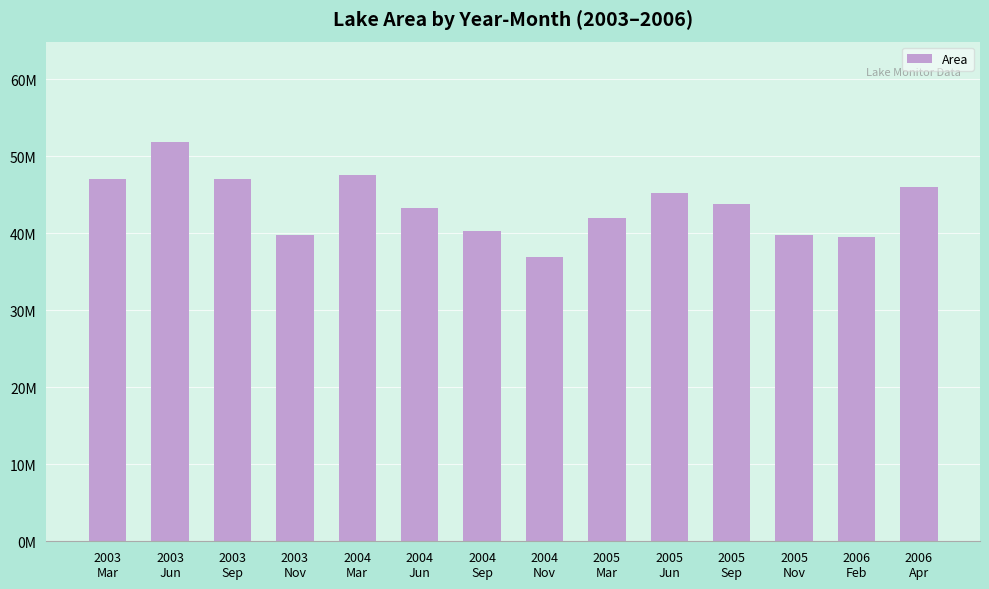

What is the average value?

43603457